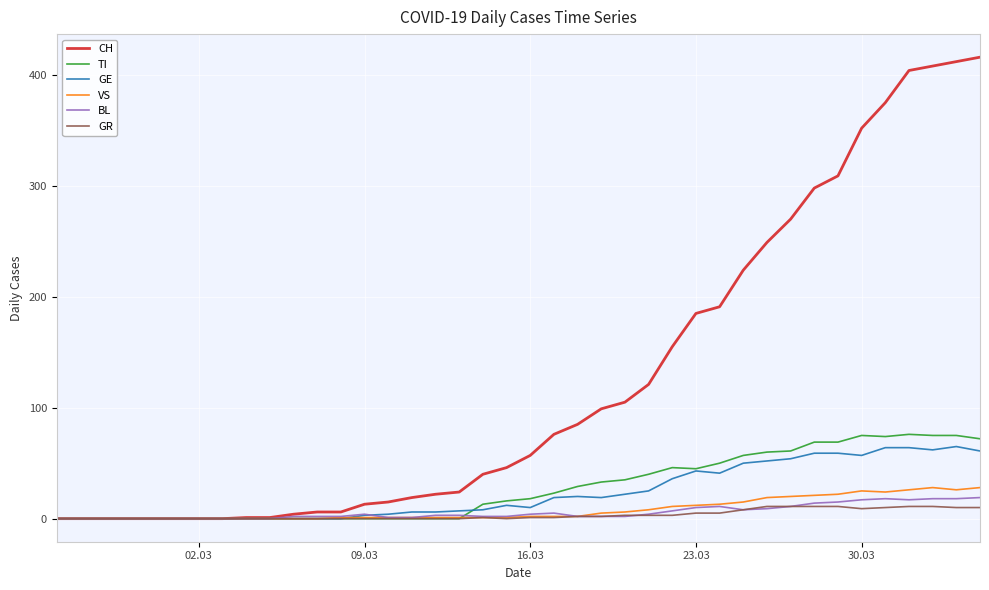

How many lines are shown in the chart?

6